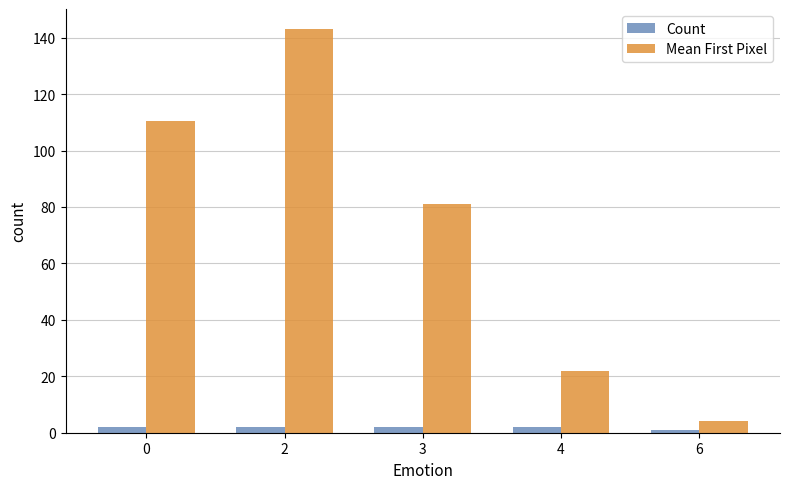

What value does the Mean First Pixel series have at 6?

4.0